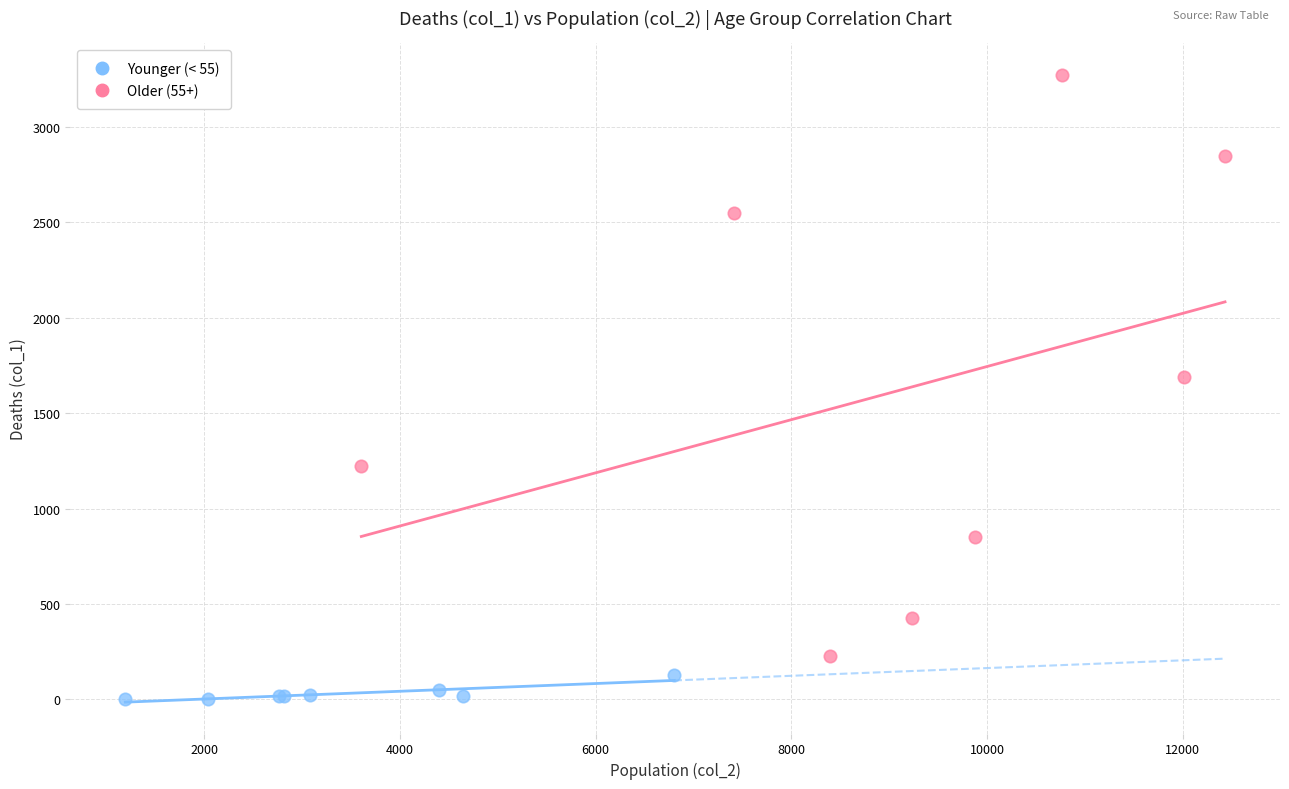

What are all the series names shown in the legend?

Younger (< 55), Older (55+)